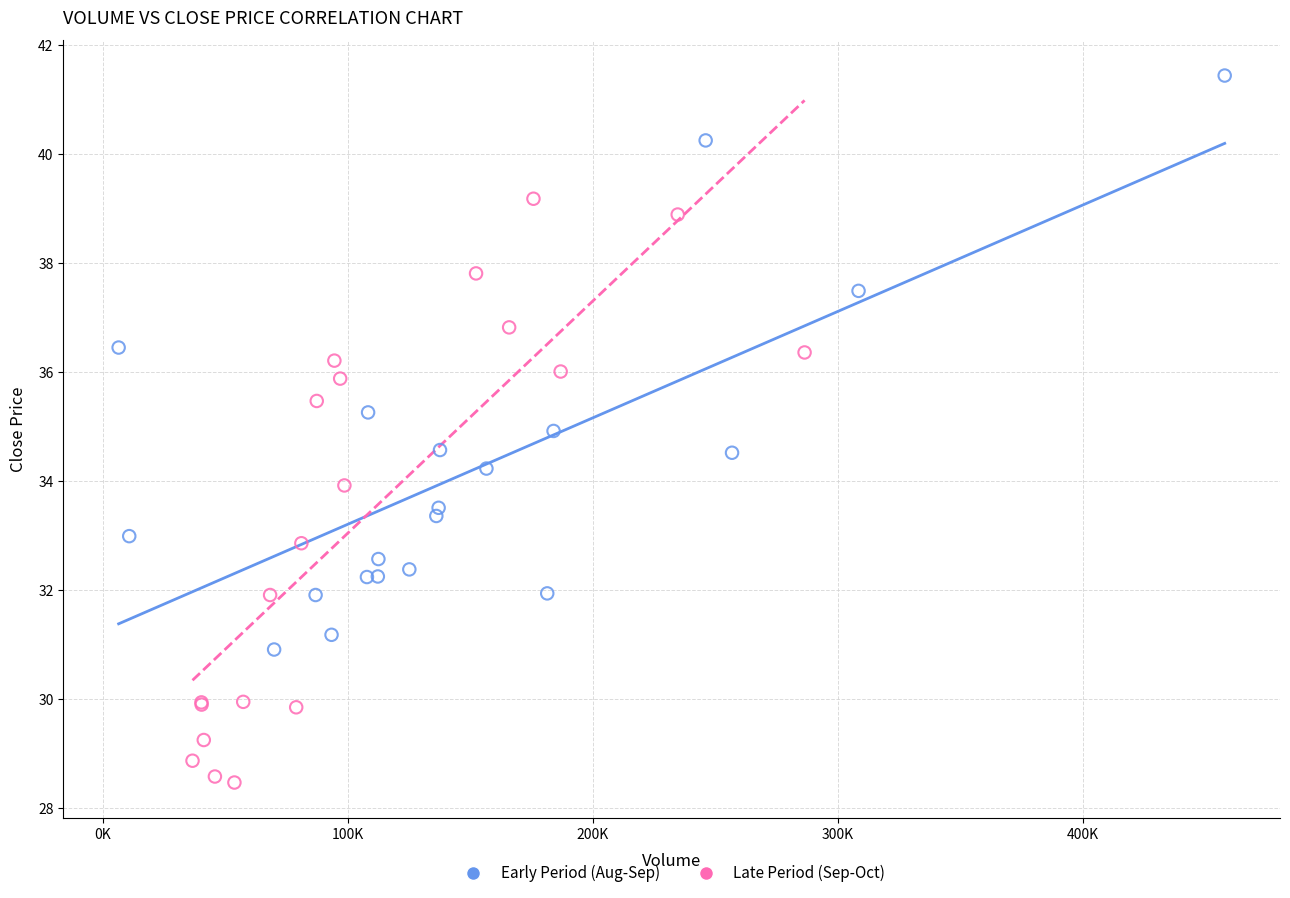

Which series reaches the maximum Y coordinate?

Early Period (Aug-Sep)